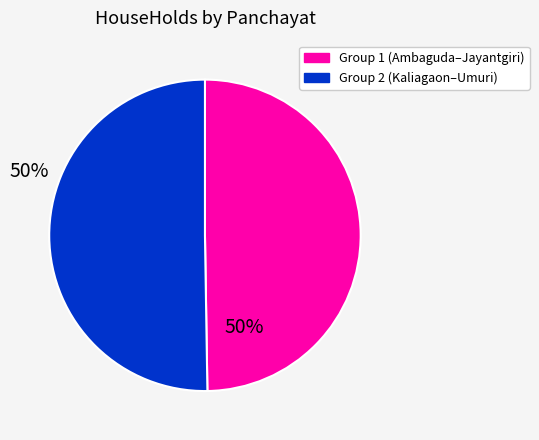

Does any single category account for the majority?

Yes